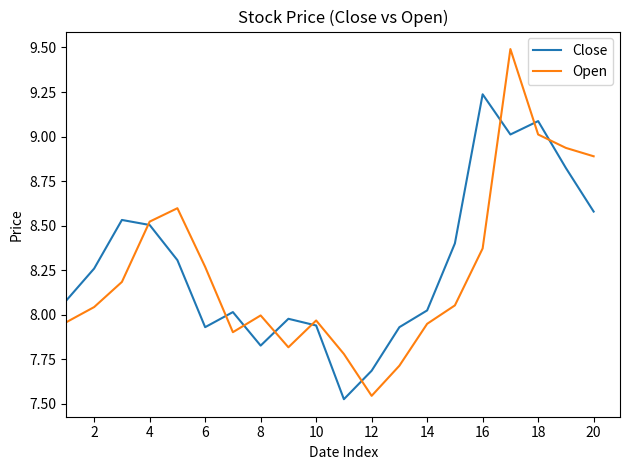

Which series ends up on top after the final intersection of Open and Close?

Open